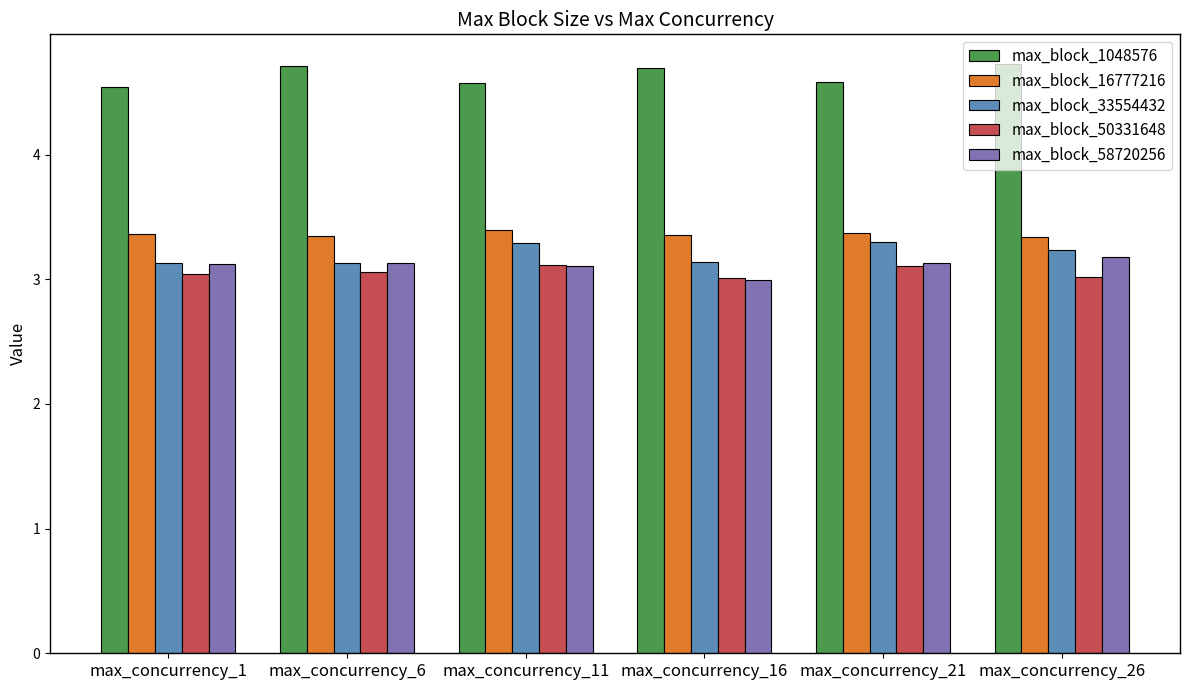

Which series has the largest total across all categories?

max_block_1048576